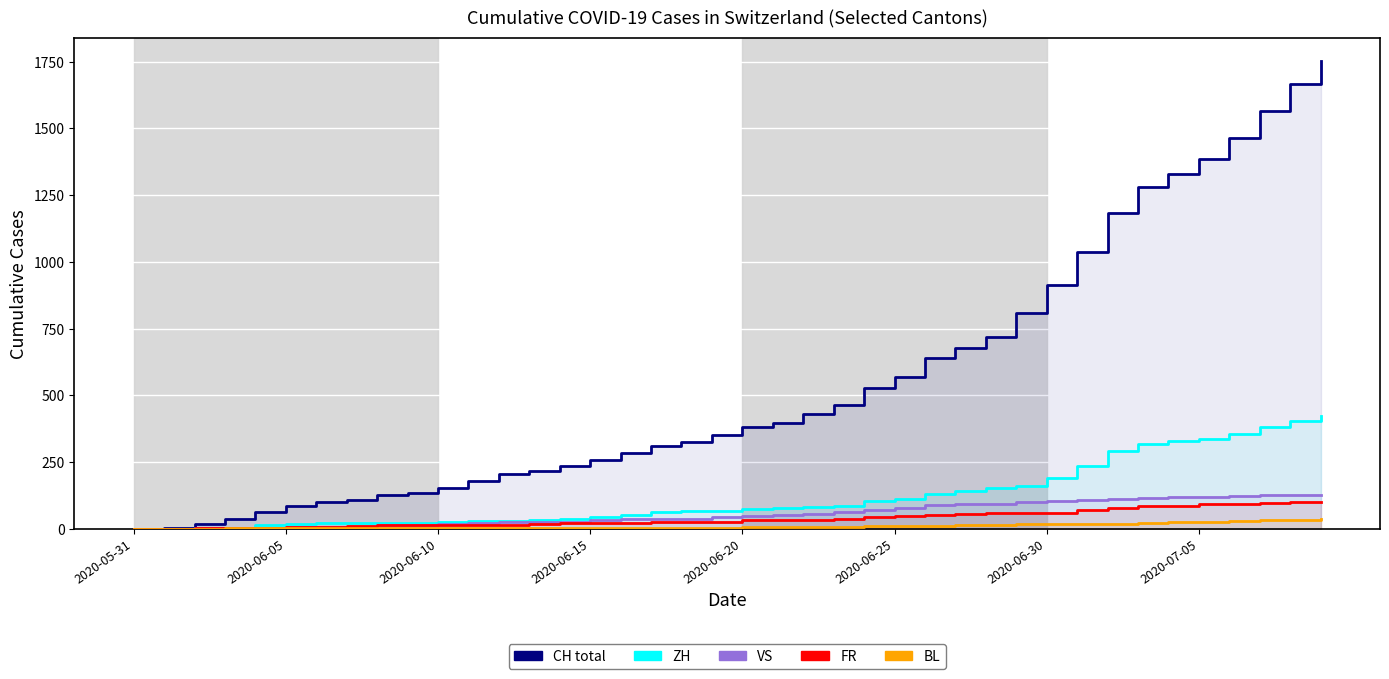

Reading left to right, transcribe all the data shown in this chart.

CH total: 0	3	20	38	62	84	99	107	125	136	154	178	206	217	234	258	285	309	324	353	382	398	431	462	528	569	639	679	720	809	915	1035	1183	1279	1328	1385	1465	1563	1664	1752
ZH: 0	0	2	5	13	19	23	23	23	23	26	28	30	33	38	45	52	62	67	68	75	80	83	87	103	110	129	141	152	161	189	237	293	316	329	337	356	382	405	424
VS: 0	0	2	2	4	6	7	7	14	15	19	23	27	27	27	32	36	37	38	46	50	52	56	62	72	80	88	92	93	101	105	108	112	116	118	120	123	126	126	128
FR: 0	0	2	3	5	7	7	9	13	13	15	16	16	20	22	22	23	24	26	27	32	32	32	36	44	47	52	56	61	61	61	72	79	84	87	92	94	96	99	100
BL: 0	0	1	2	2	3	3	3	3	3	4	4	4	4	4	4	5	5	5	5	6	7	7	7	9	10	12	14	16	17	17	18	19	23	27	27	29	32	35	38